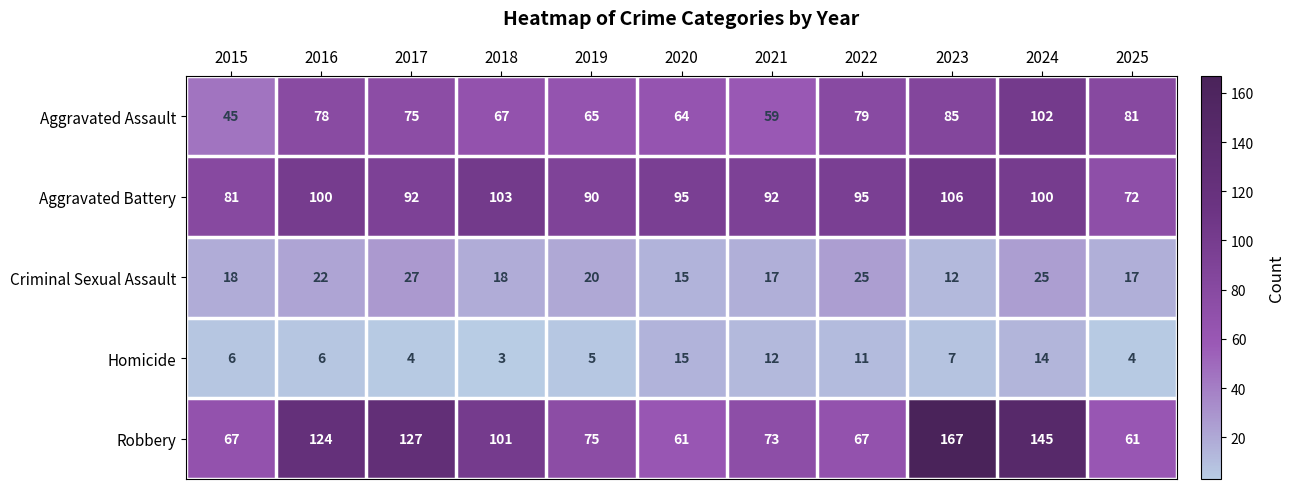

At which category is the sum across all series the highest?

2024